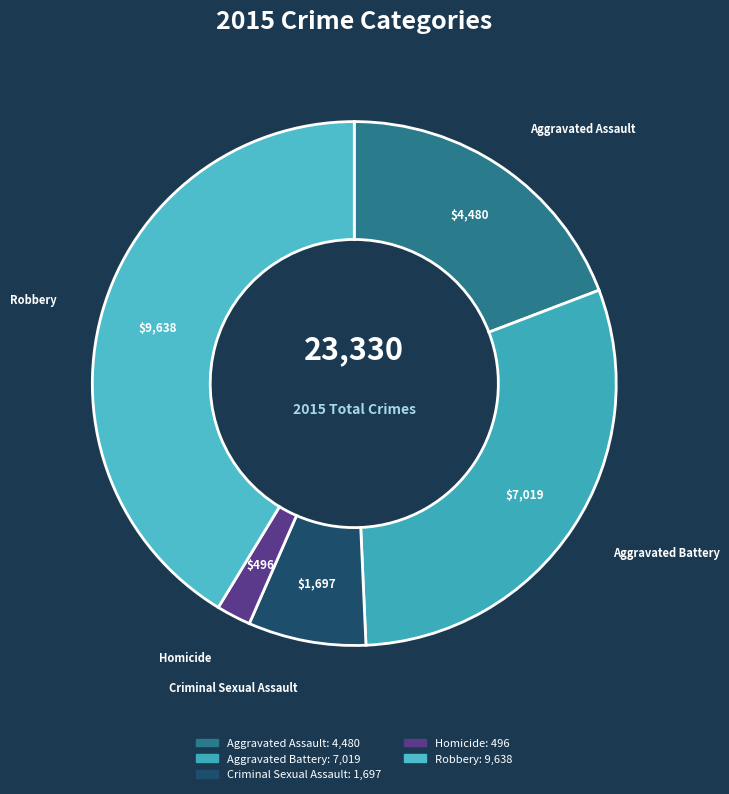

Which category has the biggest portion of the pie?

Robbery